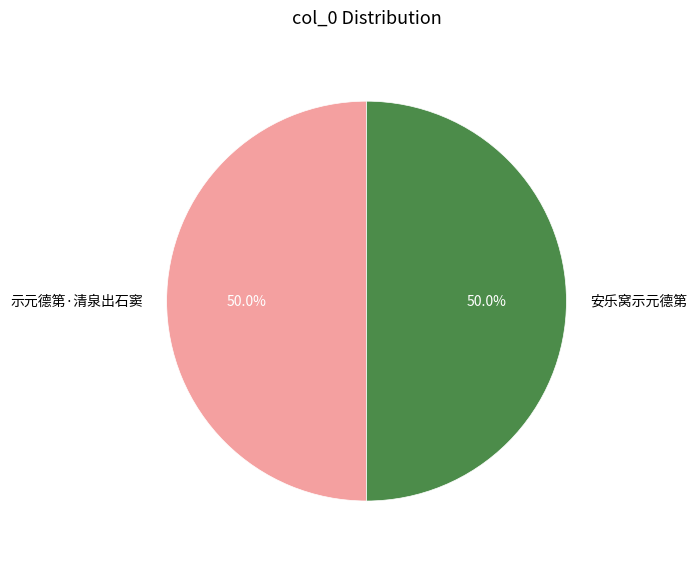

What is the ratio of the value at 示元德第·清泉出石窦 to the value at 安乐窝示元德第?

1.0